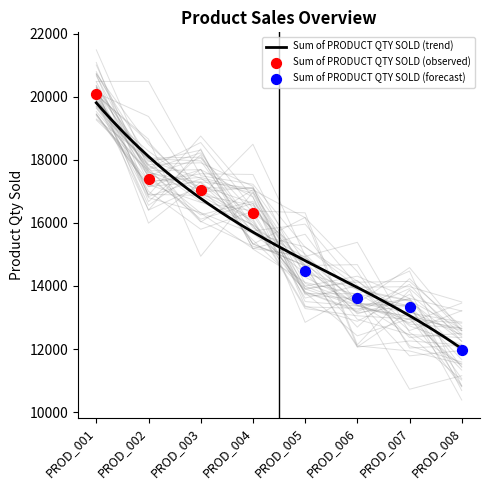

Which has a higher value, PROD_007 or PROD_005?

PROD_005